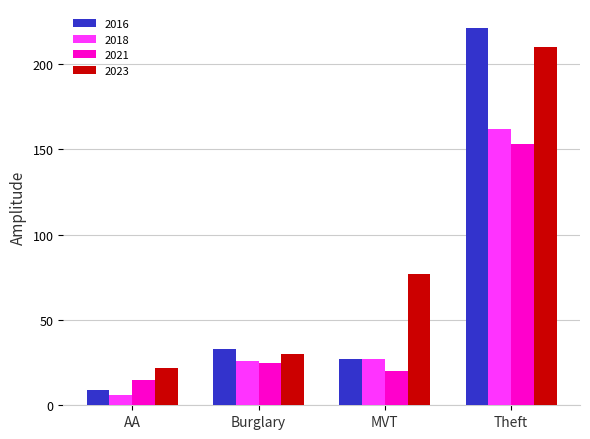

True or false: 2021 has a value of 153 at Theft.

True